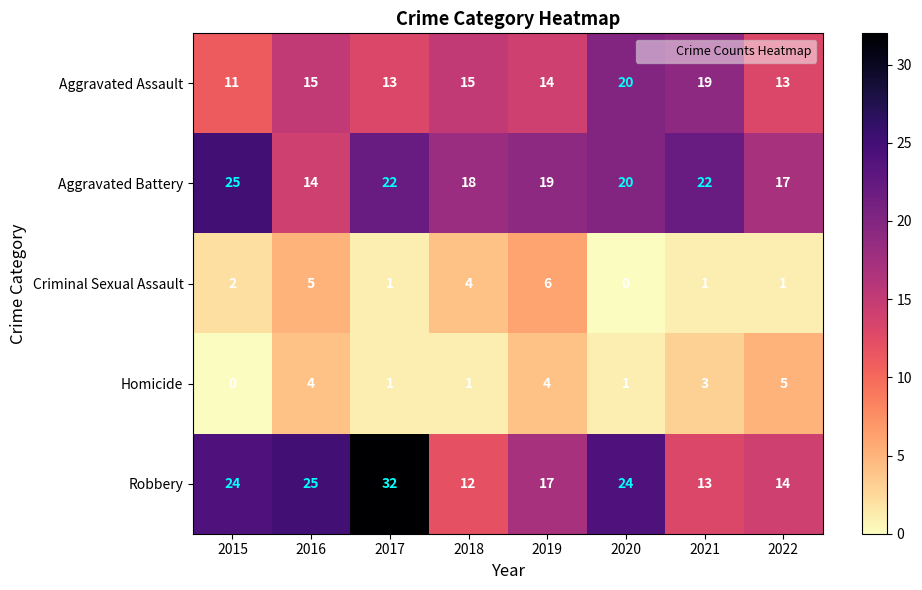

How many series are shown in this chart?

5